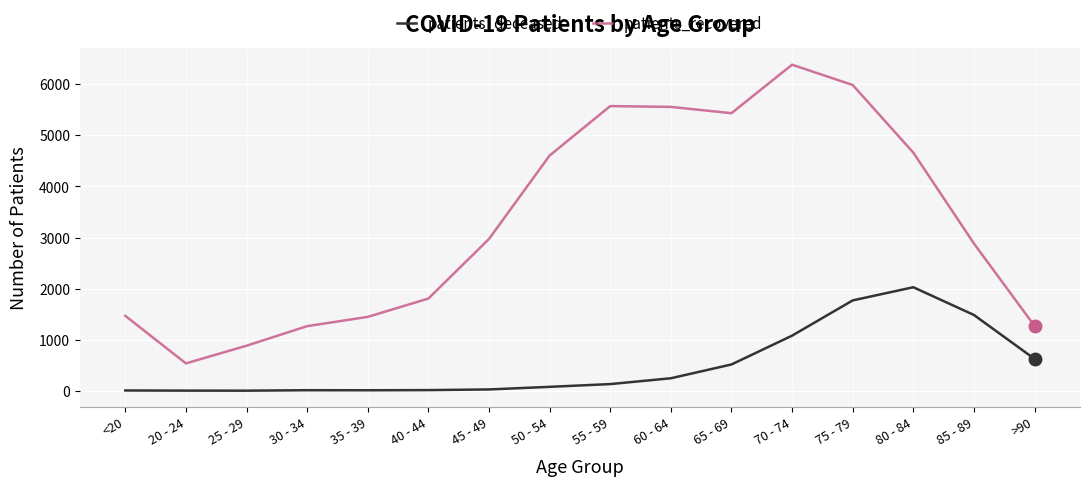

Is the value of patients_recovered at 65 - 69 greater than the value of patients_deceased at 75 - 79?

Yes